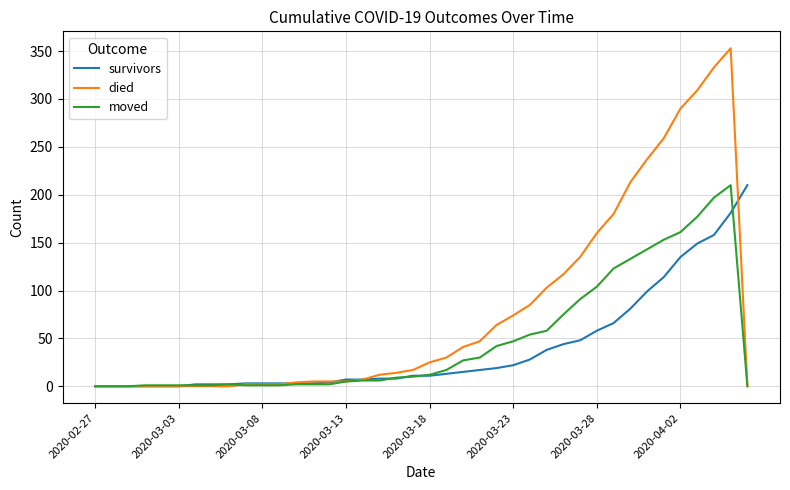

Which series has the largest total across all categories?

died